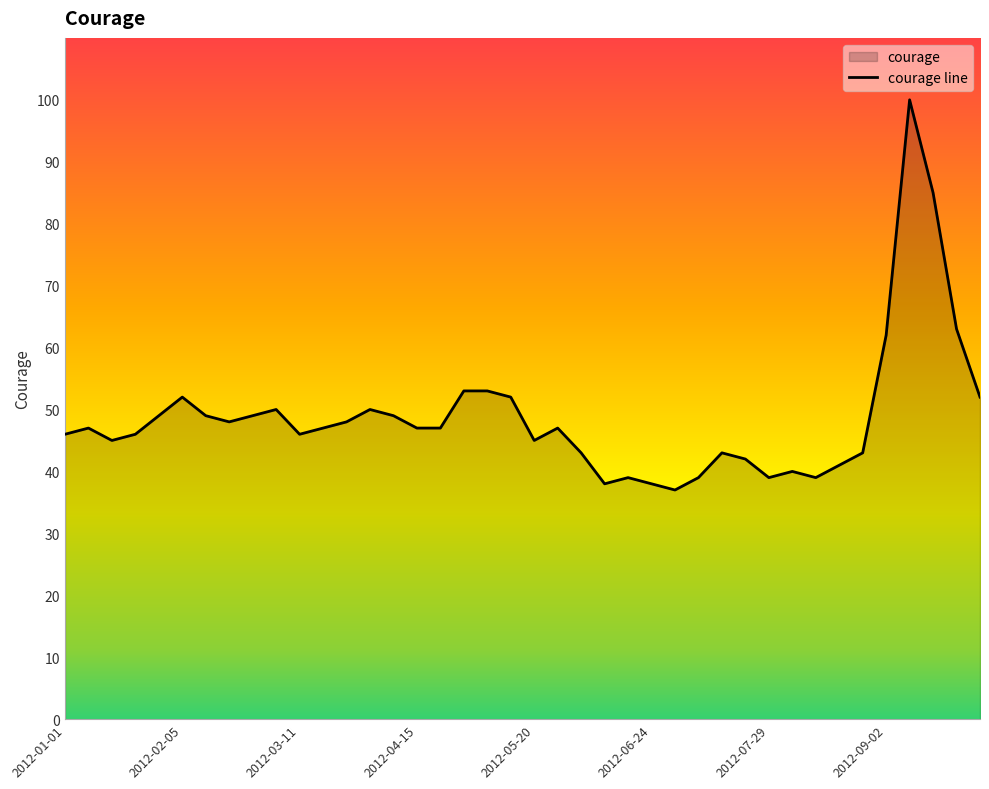

What is the change in value from 2012-04-15 to 2012-09-16?

+38